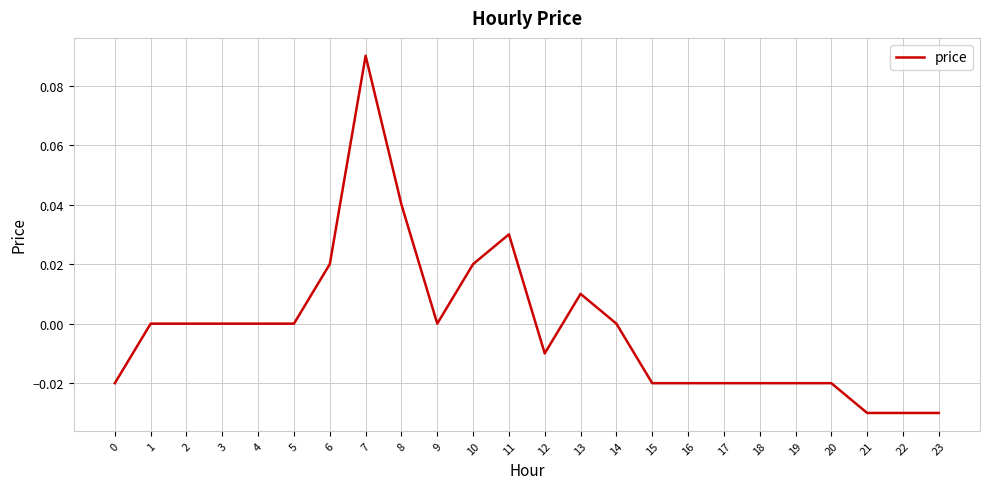

Which has a higher value, 5 or 19?

5